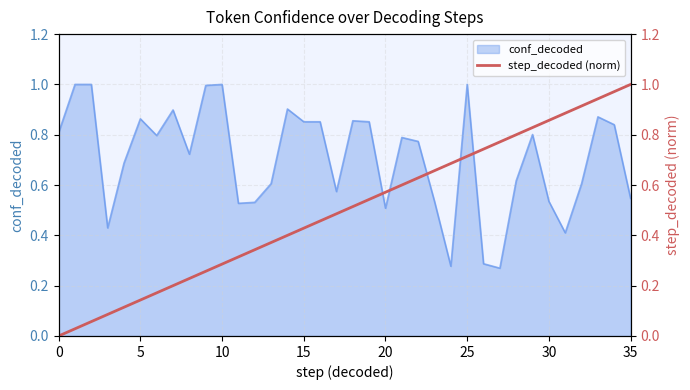

What is the maximum value for conf_decoded?

1.0